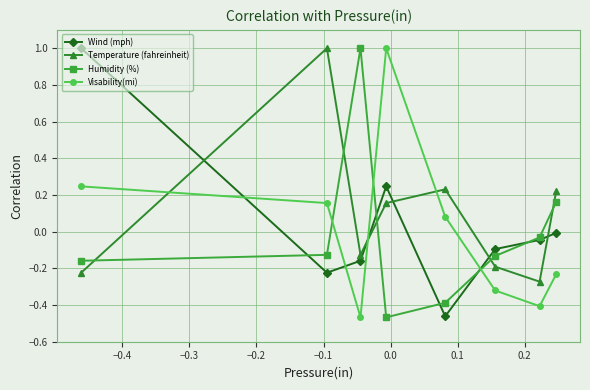

True or false: Humidity (%) has more than 1 points higher than both neighbors.

False